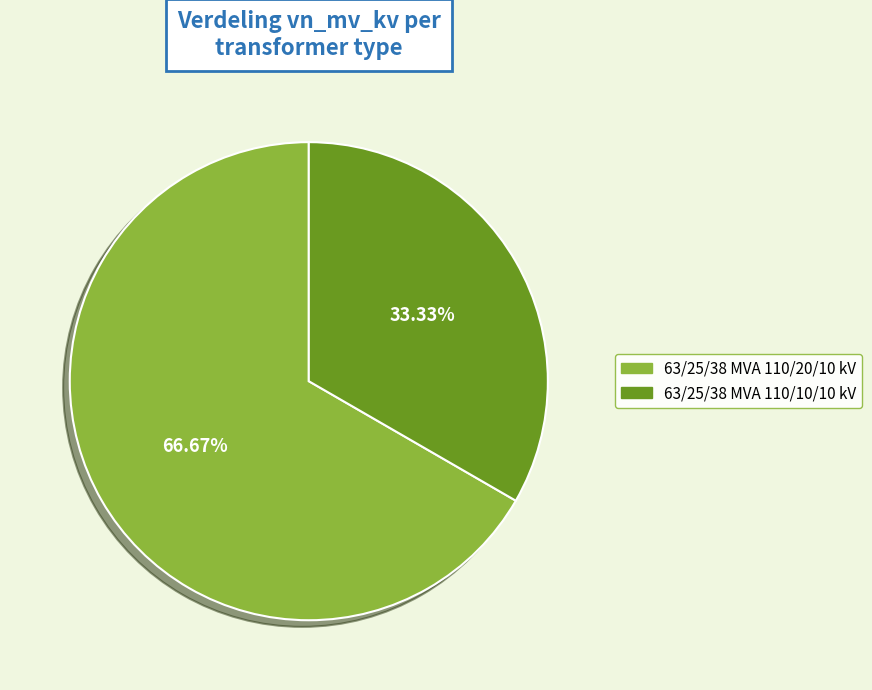

Which category has the biggest portion of the pie?

63/25/38 MVA 110/20/10 kV